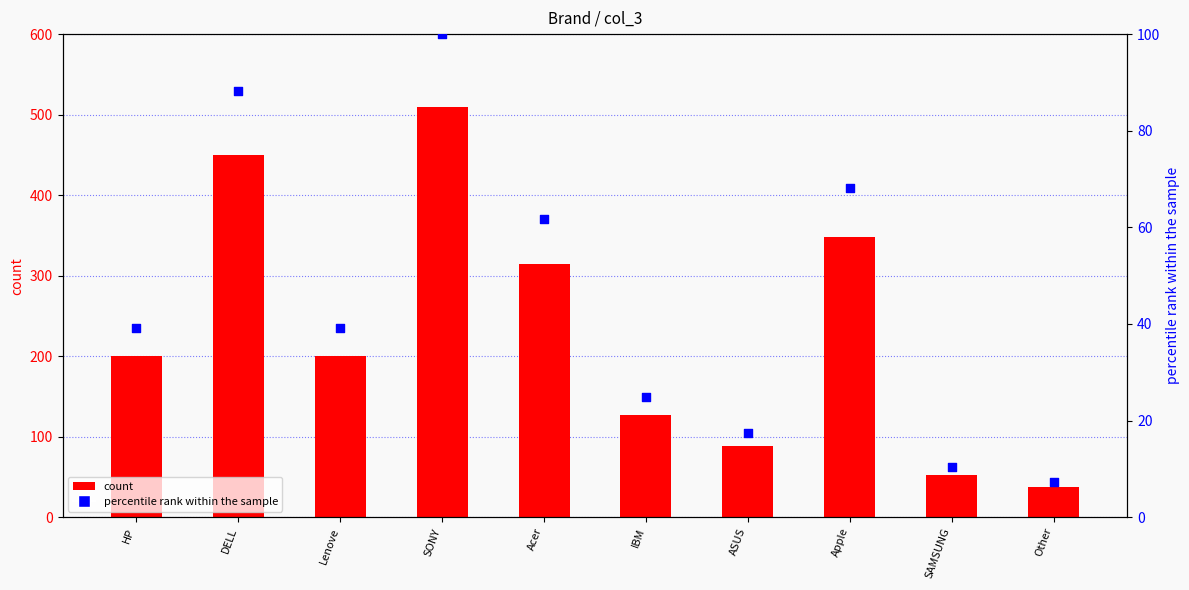

At which category is the sum across all series the highest?

SONY